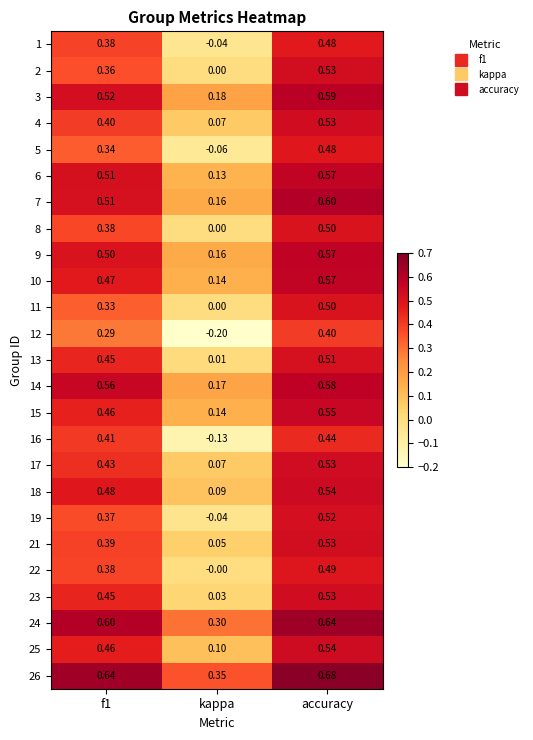

How many values in 8 are above zero?

2